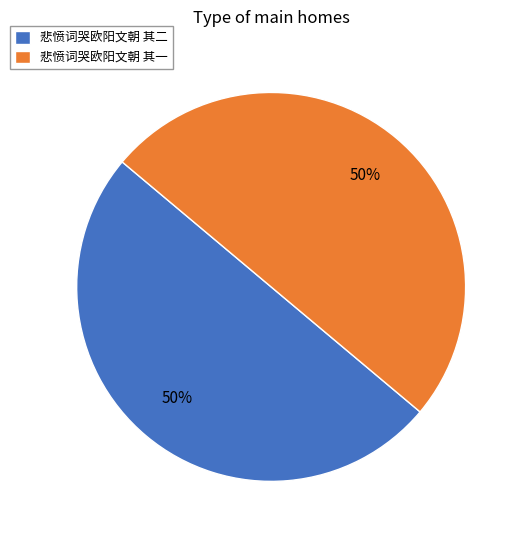

How many slices are in this pie chart?

2